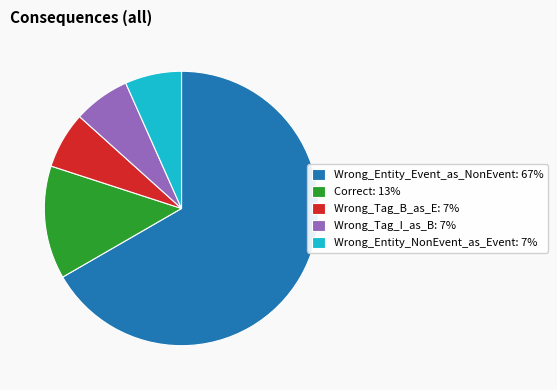

Combined, do Wrong_Entity_NonEvent_as_Event: 7% and Wrong_Tag_I_as_B: 7% account for over 50%?

No